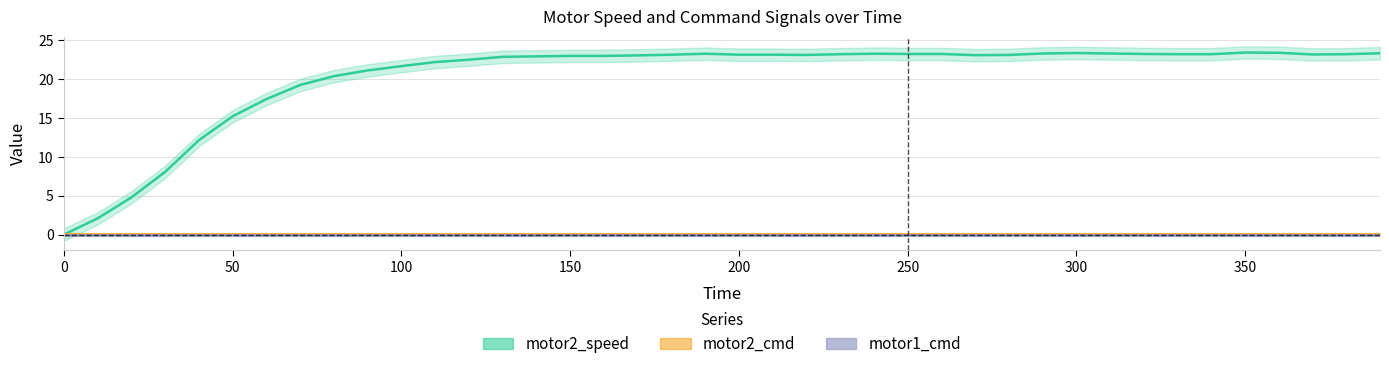

True or false: motor2_cmd has more than 0 points higher than both neighbors.

False